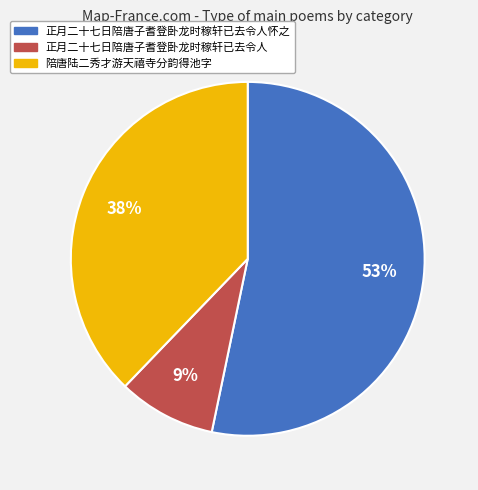

Is there any slice that represents more than half of the pie?

Yes